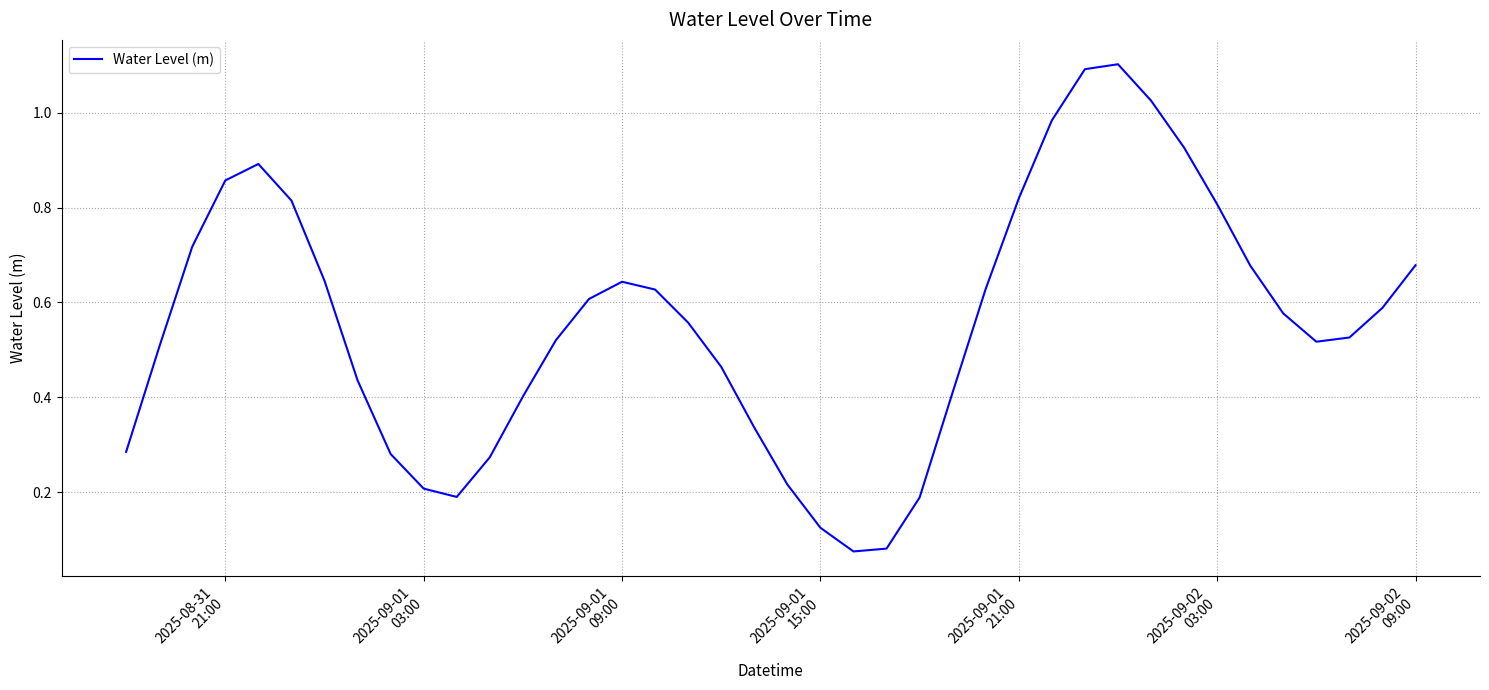

What is the greatest value displayed?

1.1